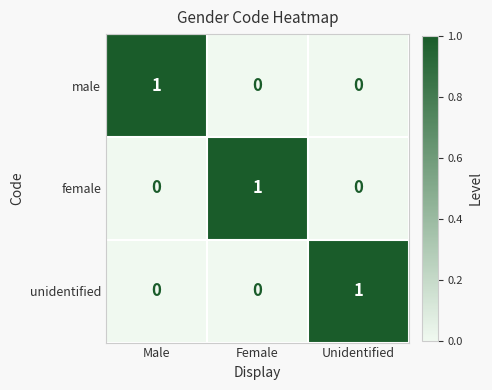

Is the value of male at Male greater than the value of female at Unidentified?

Yes